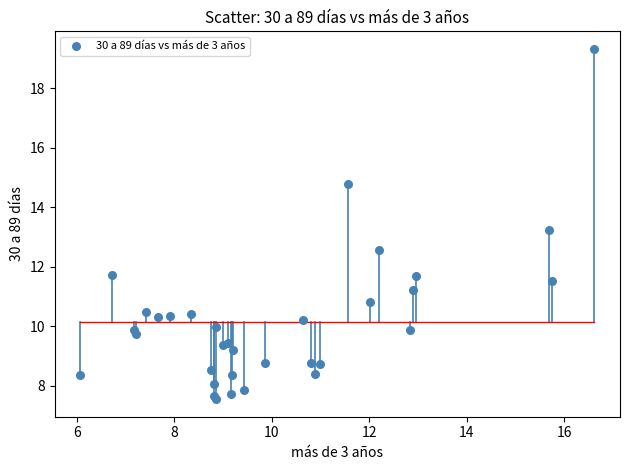

What Y value in the scatter plot is closest to 13?

13.2